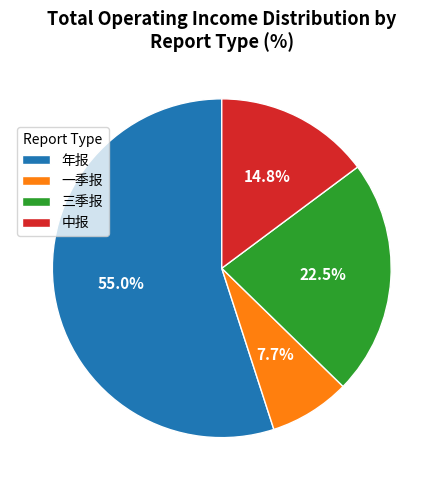

Which category accounts for the majority?

年报